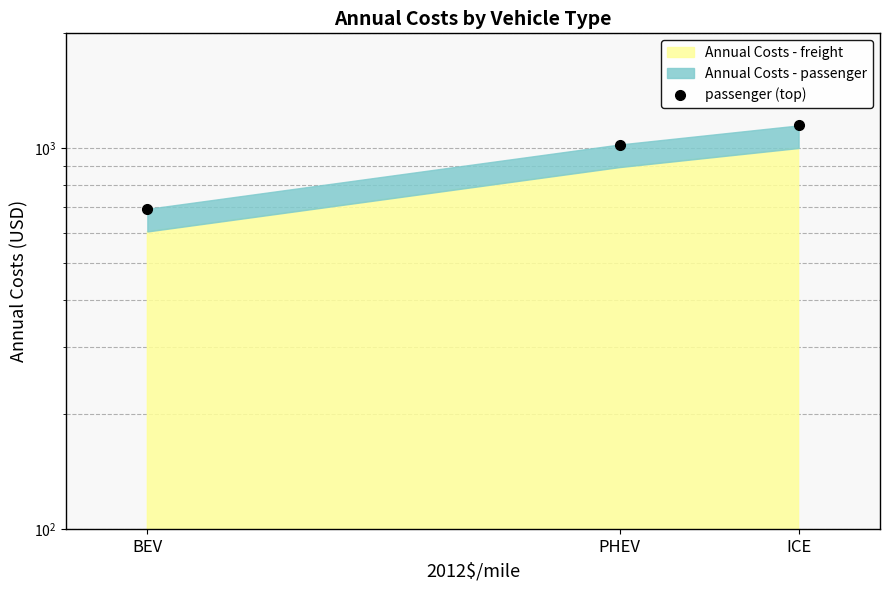

What is the smallest value displayed?

692.5